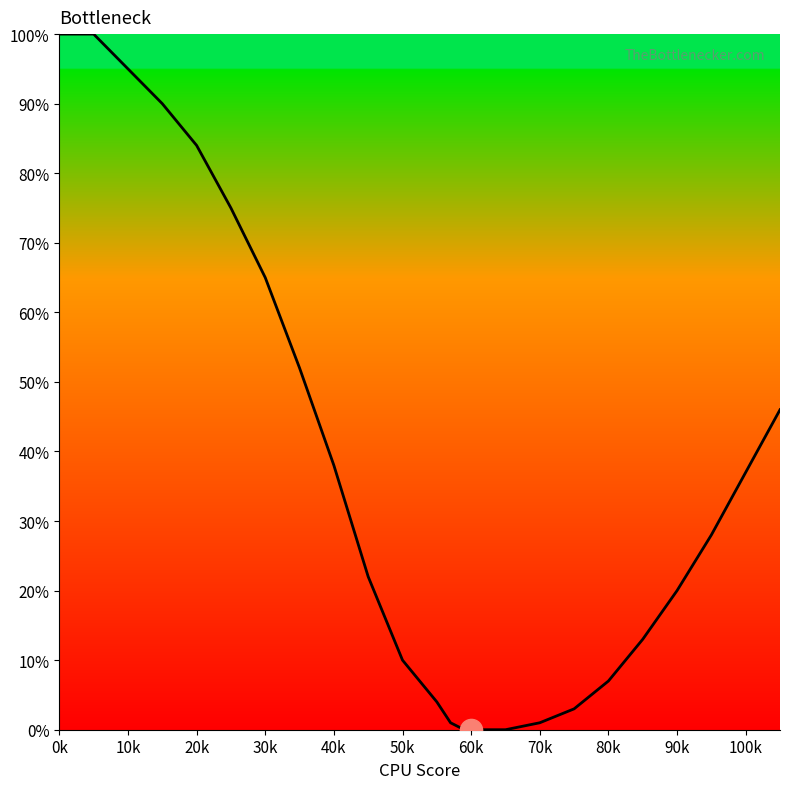

What is the maximum value shown in the chart?

100